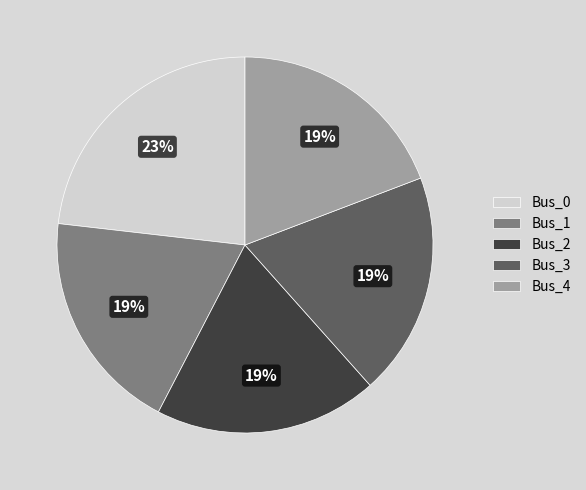

Is the sum of Bus_2 and Bus_0 greater than half?

No